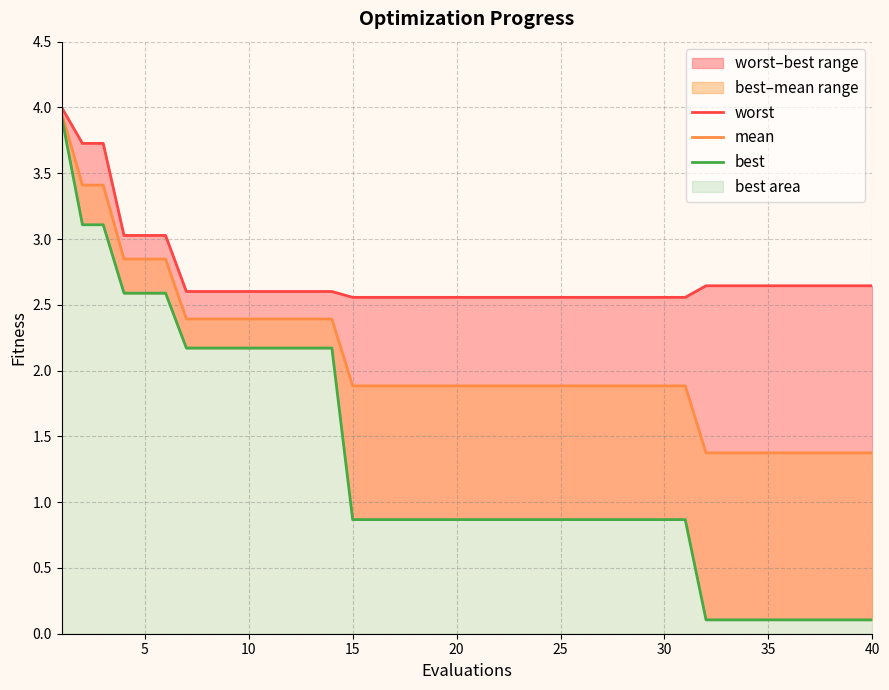

Rank the series by their maximum value, from highest to lowest.

worst, mean, best